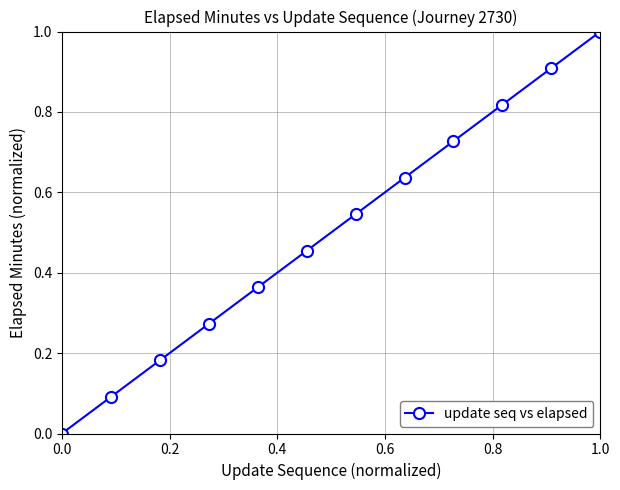

What is the sum of all values?

6.0